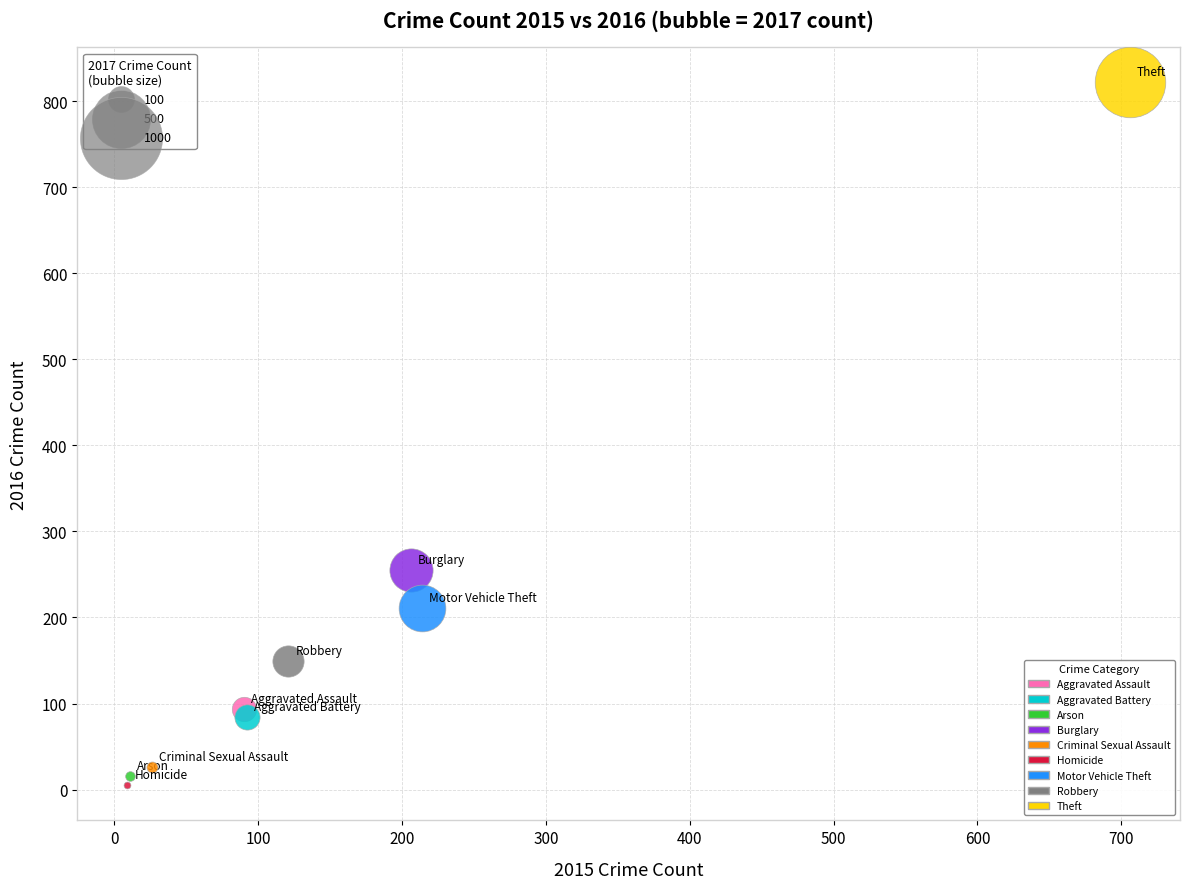

Which series reaches the minimum Y coordinate?

Homicide